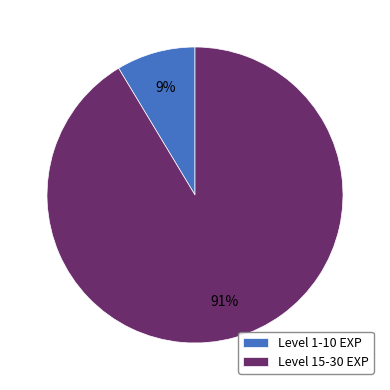

Does any single category account for the majority?

Yes